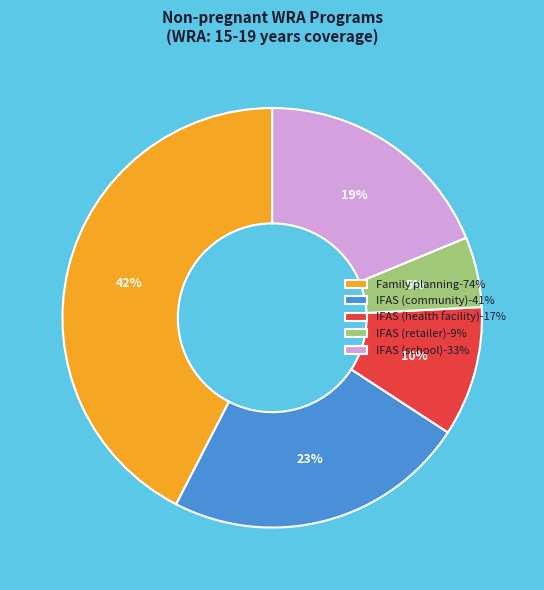

What percentage is the Family planning slice, to the nearest percent?

42%